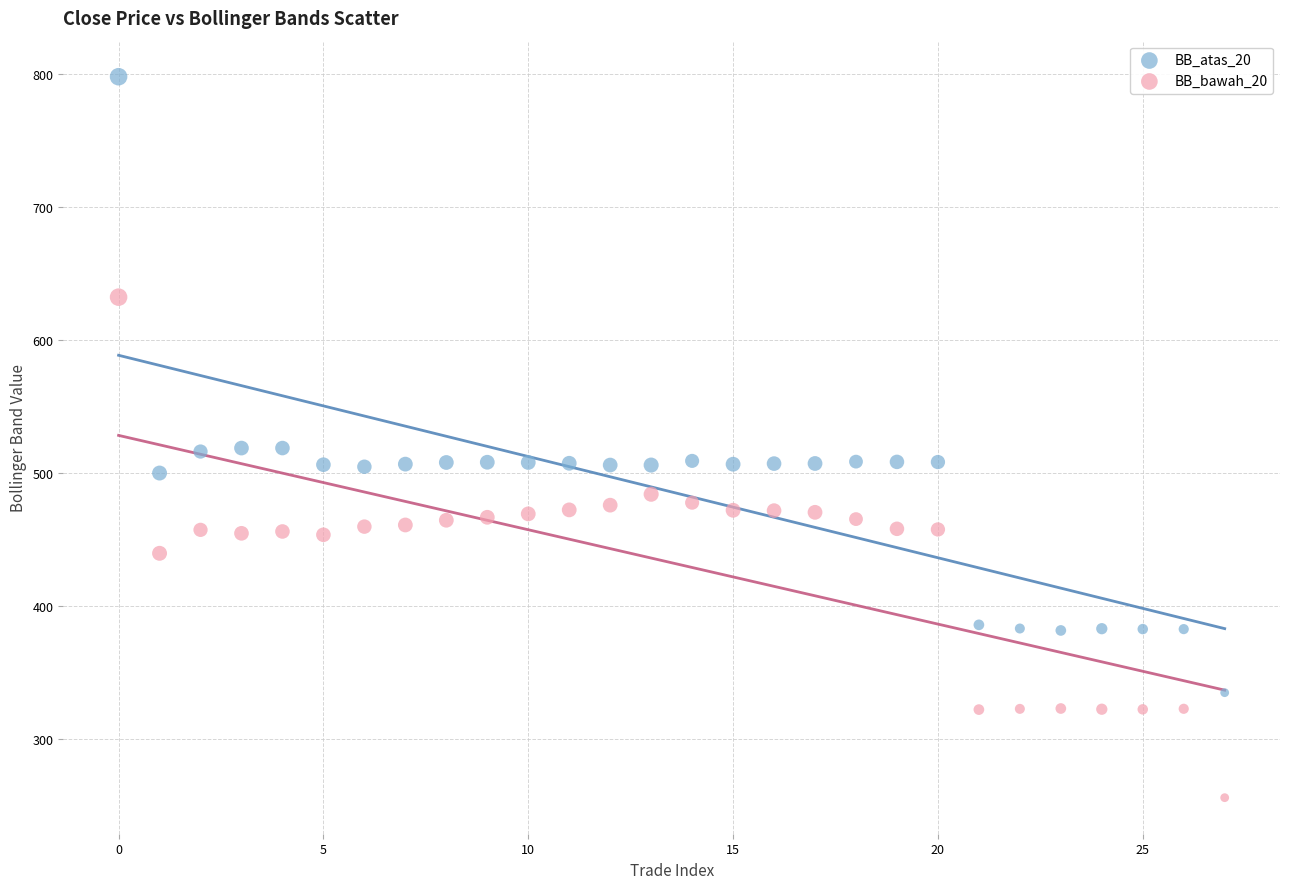

Which series contains the lowest Y value?

BB_bawah_20